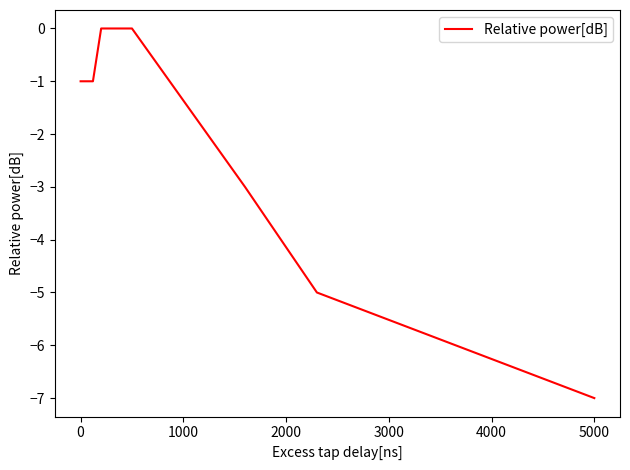

What is the average value?

-2